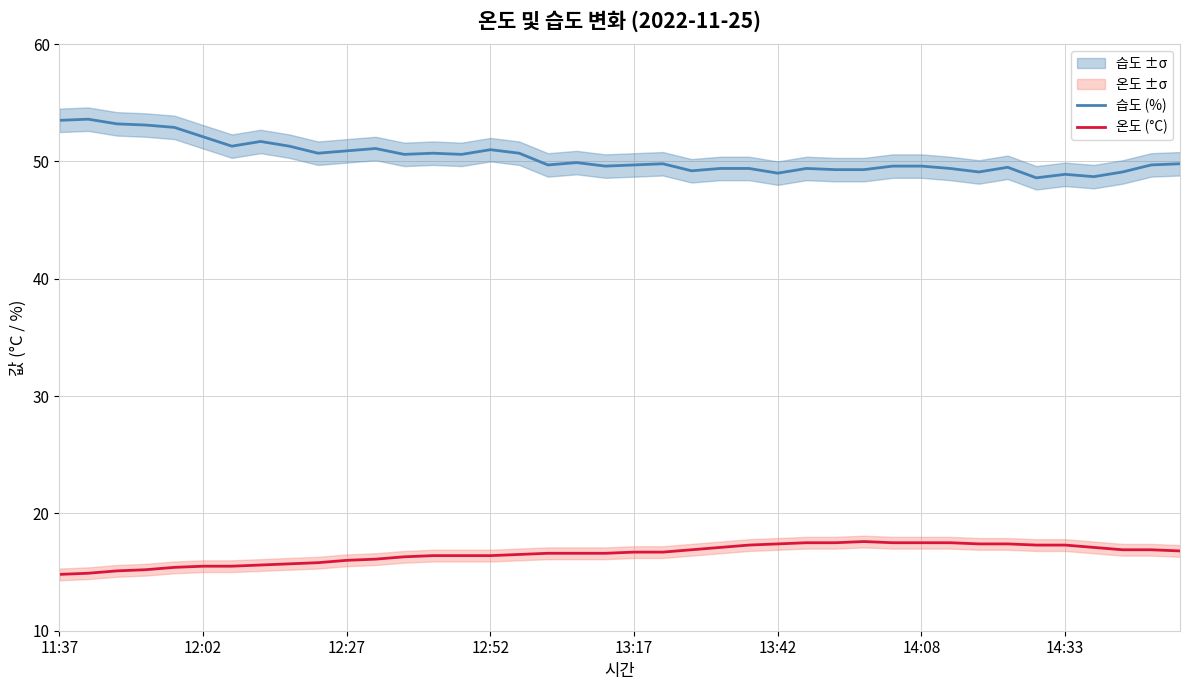

At 11, list the series in order from smallest to largest.

온도 (°C), 습도 (%)